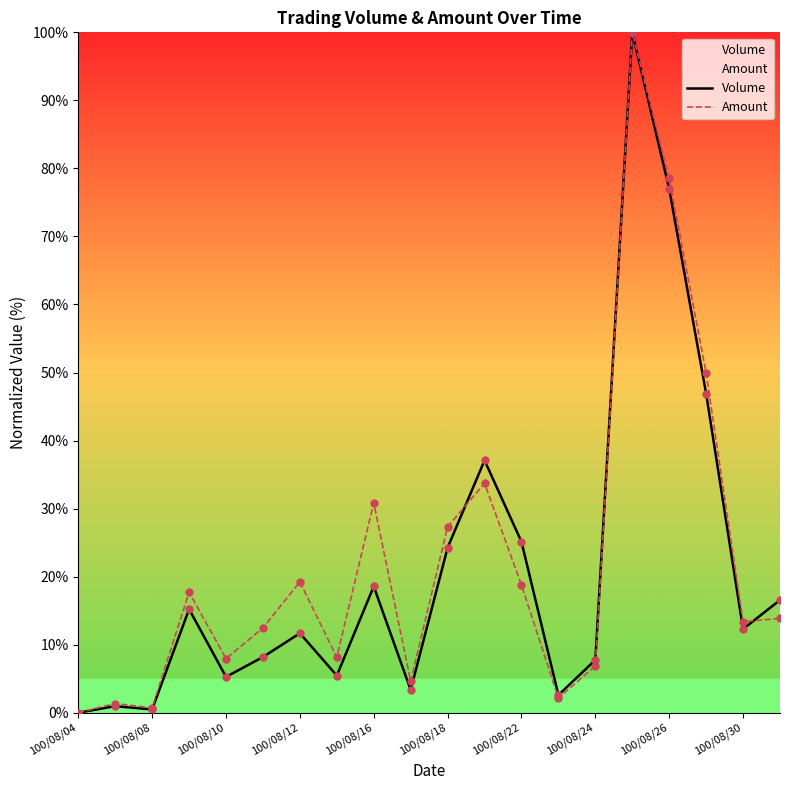

What is the total value across all series at 100/08/30?

25.7